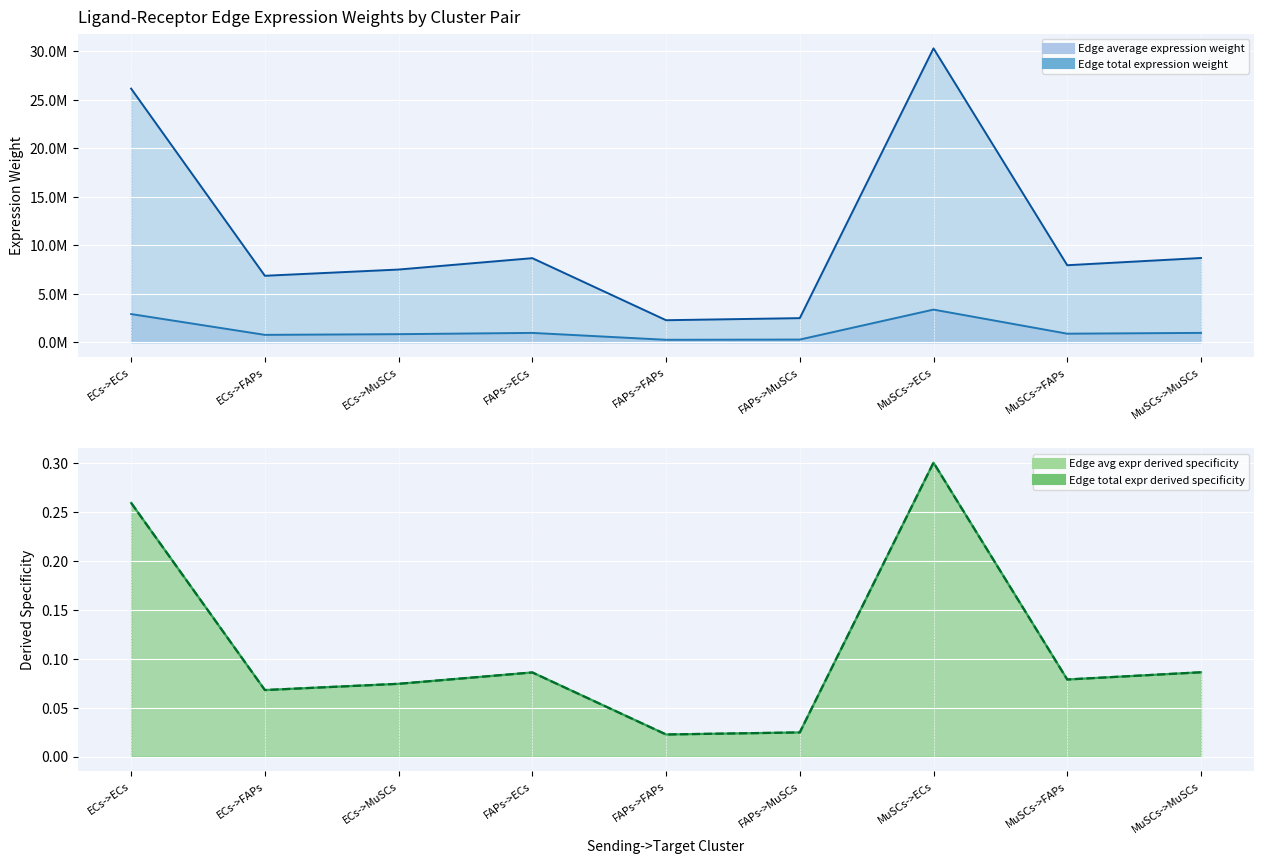

How many series are shown in this chart?

4